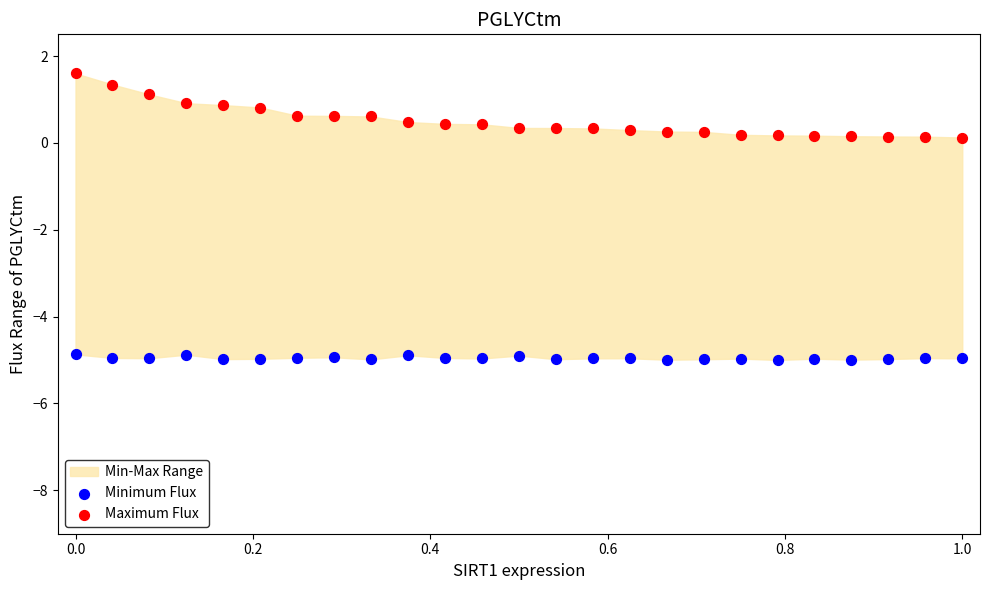

Which series reaches the maximum Y coordinate?

Maximum Flux